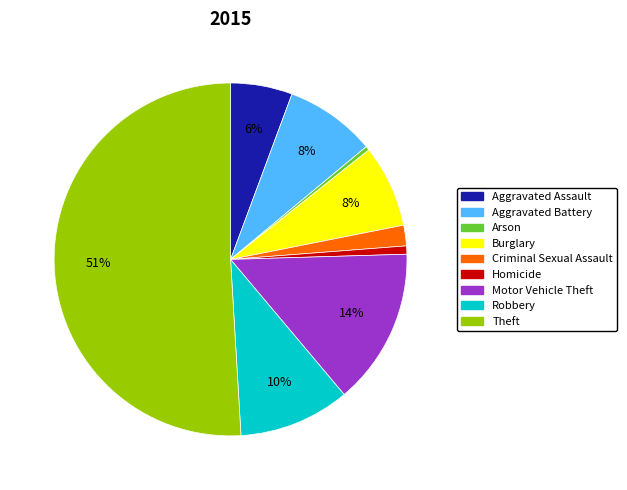

What is the ratio of the value at Aggravated Battery to the value at Arson?

22.0